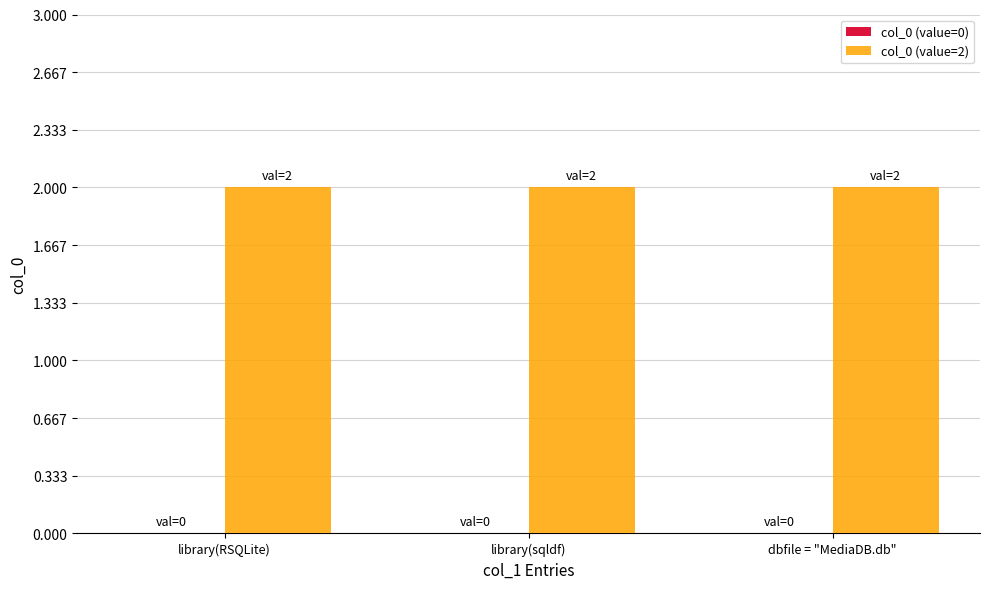

What is the total value across all series at dbfile = "MediaDB.db"?

2